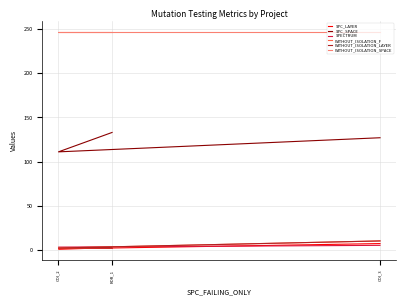

Reading left to right, transcribe all the data shown in this chart.

SPC_LAYER: COI_3=7	COI_2=1	ROR_1=2
SPC_SPACE: COI_3=127	COI_2=111	ROR_1=133
SPECTRUM: COI_3=5	COI_2=3	ROR_1=2
WITHOUT_ISOLATION_F: COI_3=10	COI_2=2	ROR_1=2
WITHOUT_ISOLATION_LAYER: COI_3=10	COI_2=2	ROR_1=2
WITHOUT_ISOLATION_SPACE: COI_3=247	COI_2=247	ROR_1=247